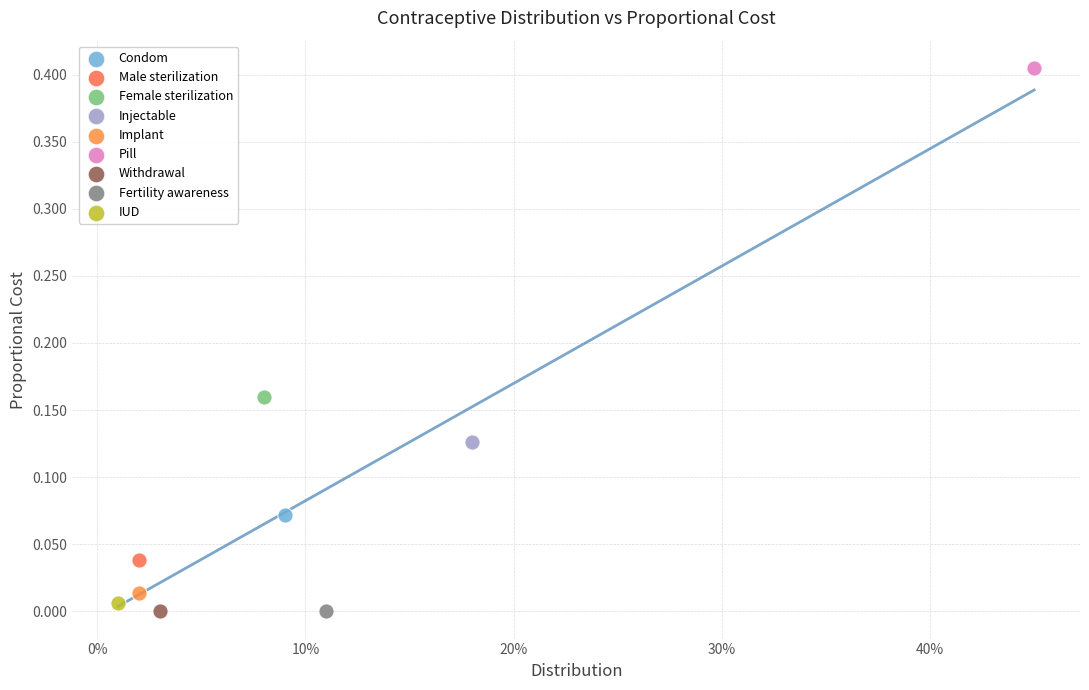

What are all the series names shown in the legend?

Condom, Male sterilization, Female sterilization, Injectable, Implant, Pill, Withdrawal, Fertility awareness, IUD